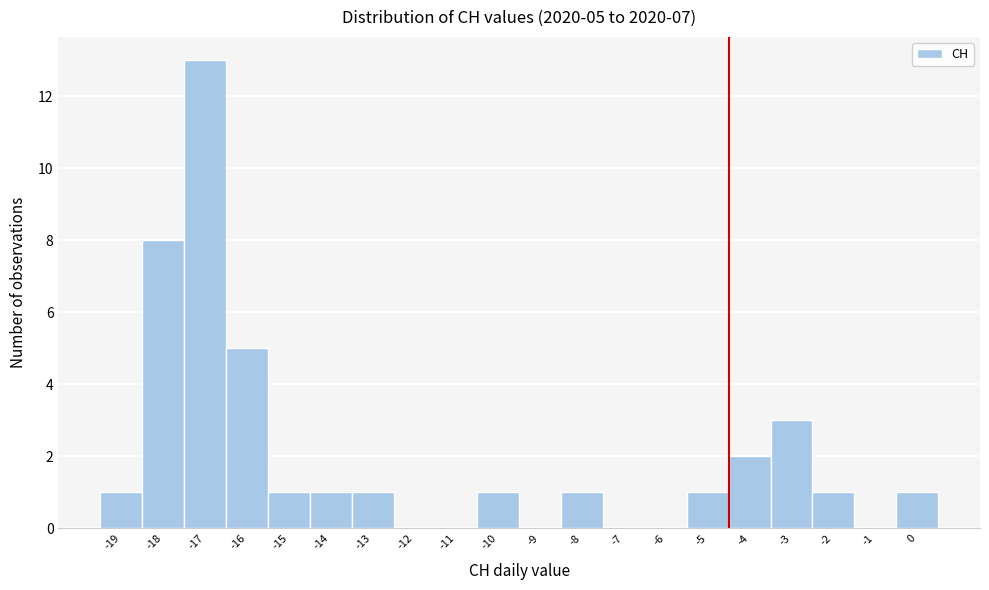

Over which range of the x-axis is the bar tallest?

-17.5 to -16.5